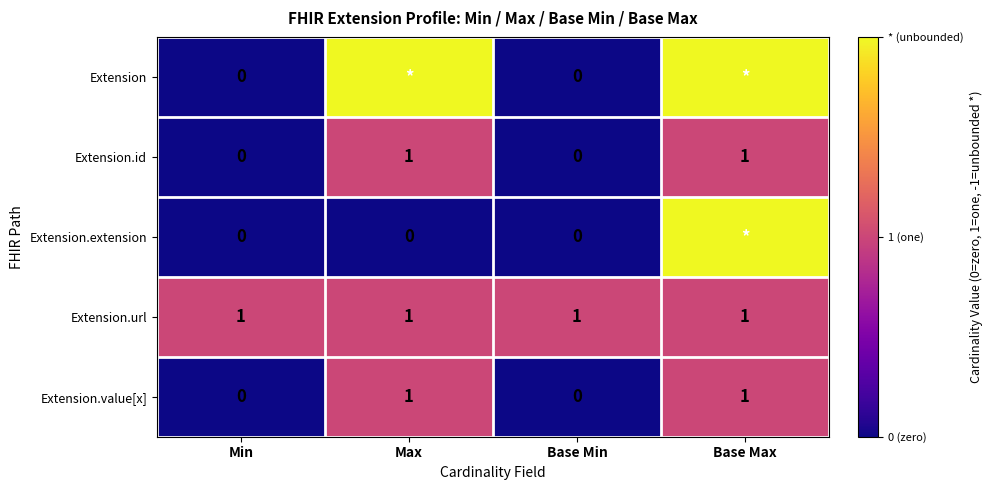

What is the sum of all Extension.id values?

2